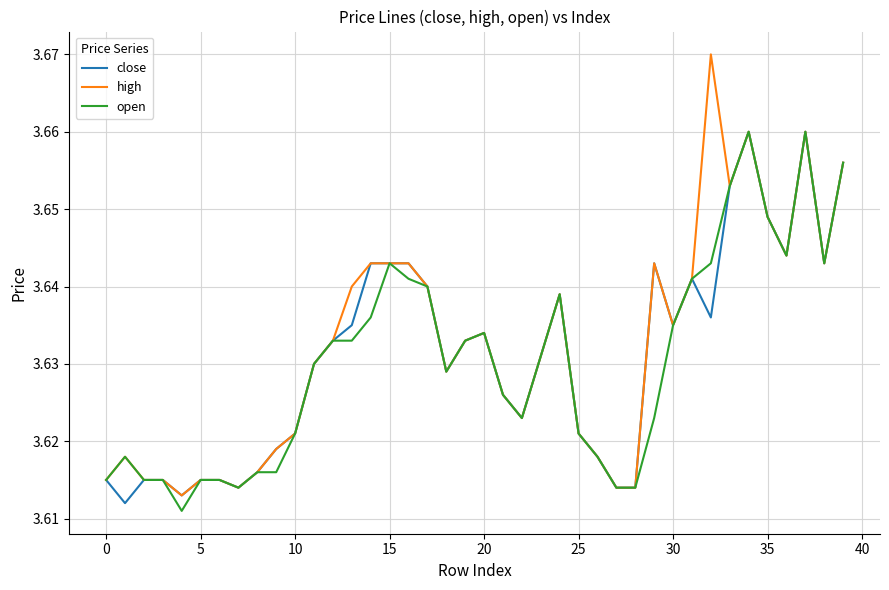

Which series has the largest range (max minus min)?

high